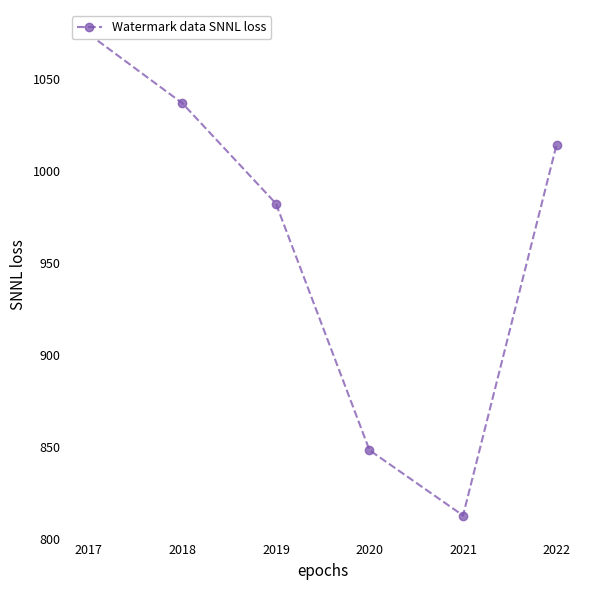

Between 2022 and 2018, which is larger?

2018